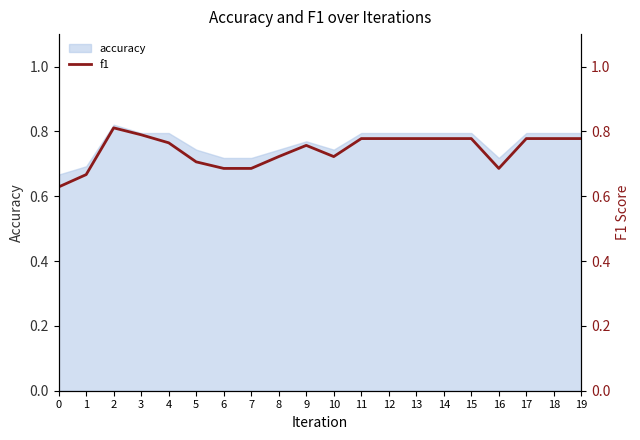

How many lines are shown in the chart?

1